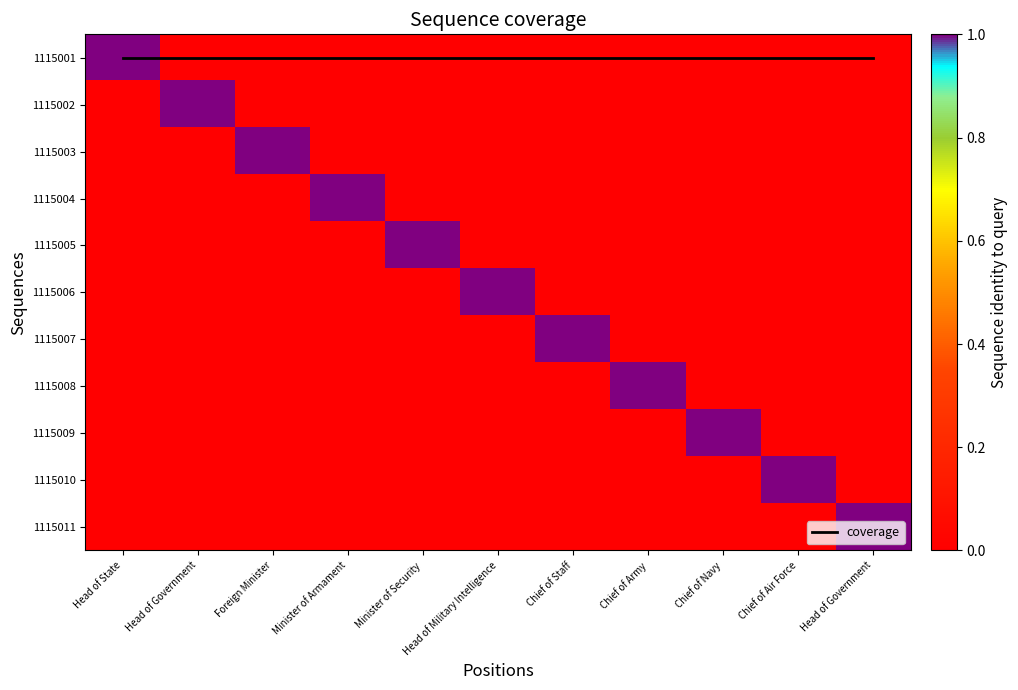

At which label does 1115011 reach its peak?

Head of Government